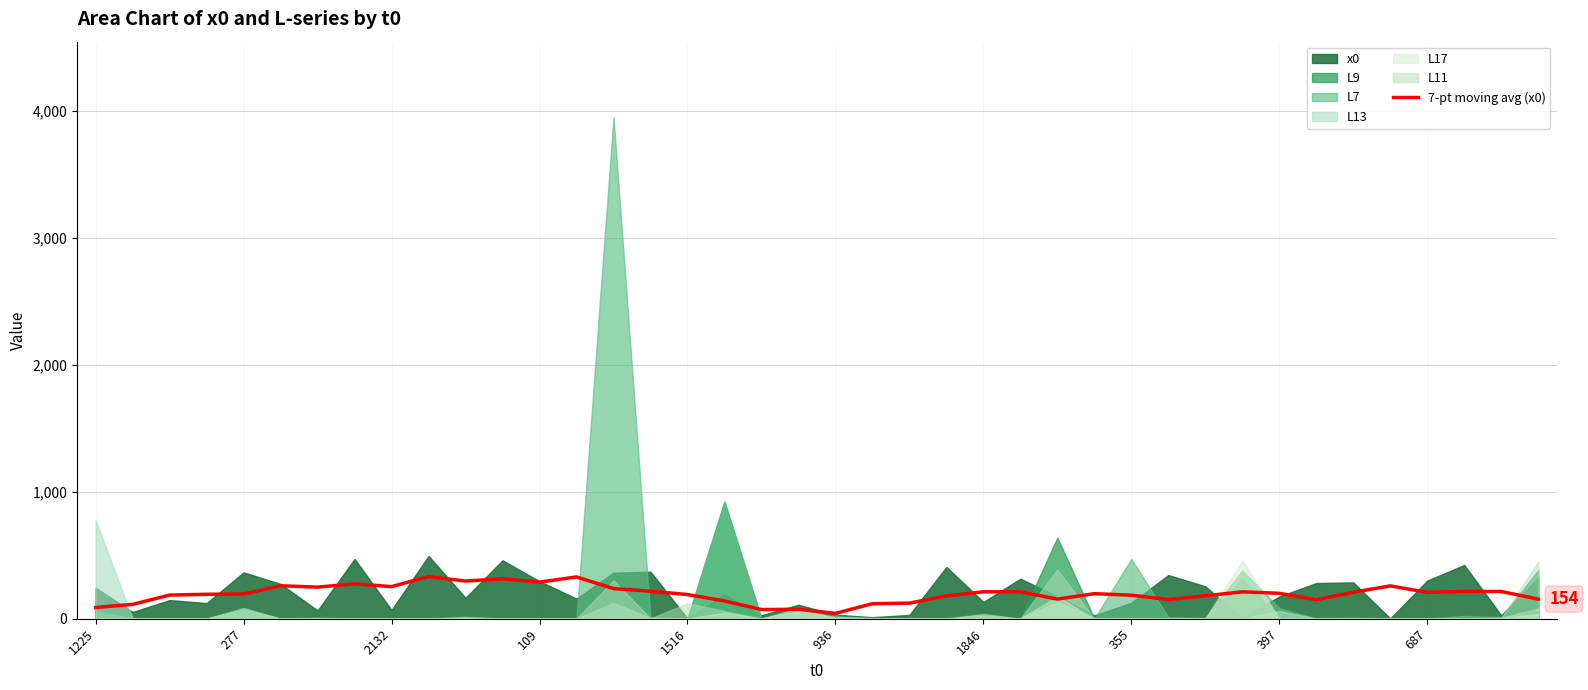

What is the difference between the maximum and second lowest values?

259.4